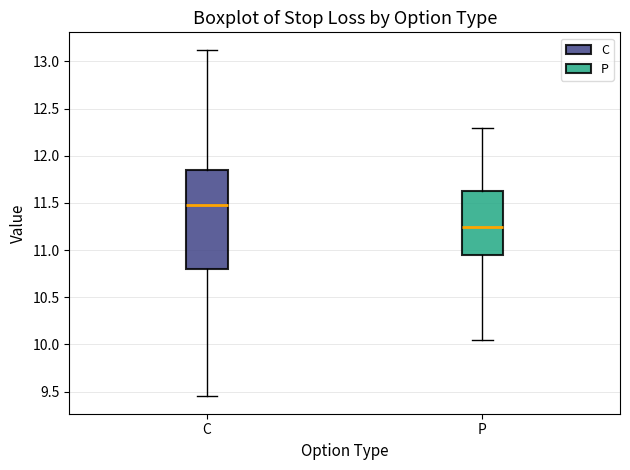

Reading left to right, transcribe this box plot: for each box, give where its median line is, the range the box spans, and where its two whiskers end, as read against the y-axis. The values are not printed on the chart, so give them approximately, as read against the axis.

C: median 11.50, box 10.80 to 11.85, whiskers 9.45 to 13.15
P: median 11.25, box 10.95 to 11.65, whiskers 10.05 to 12.30